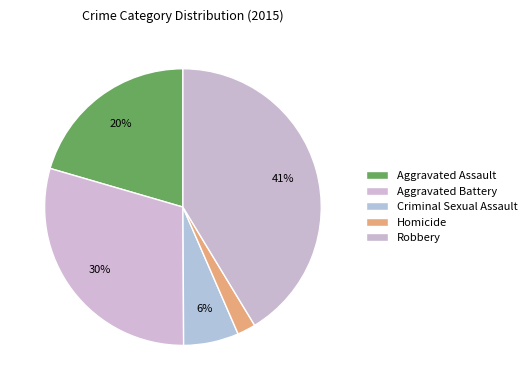

Is there any slice that represents more than half of the pie?

No